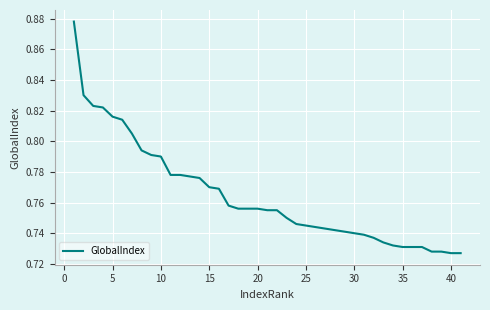

The chart shows a value of 1.3 at 5. True or false?

False